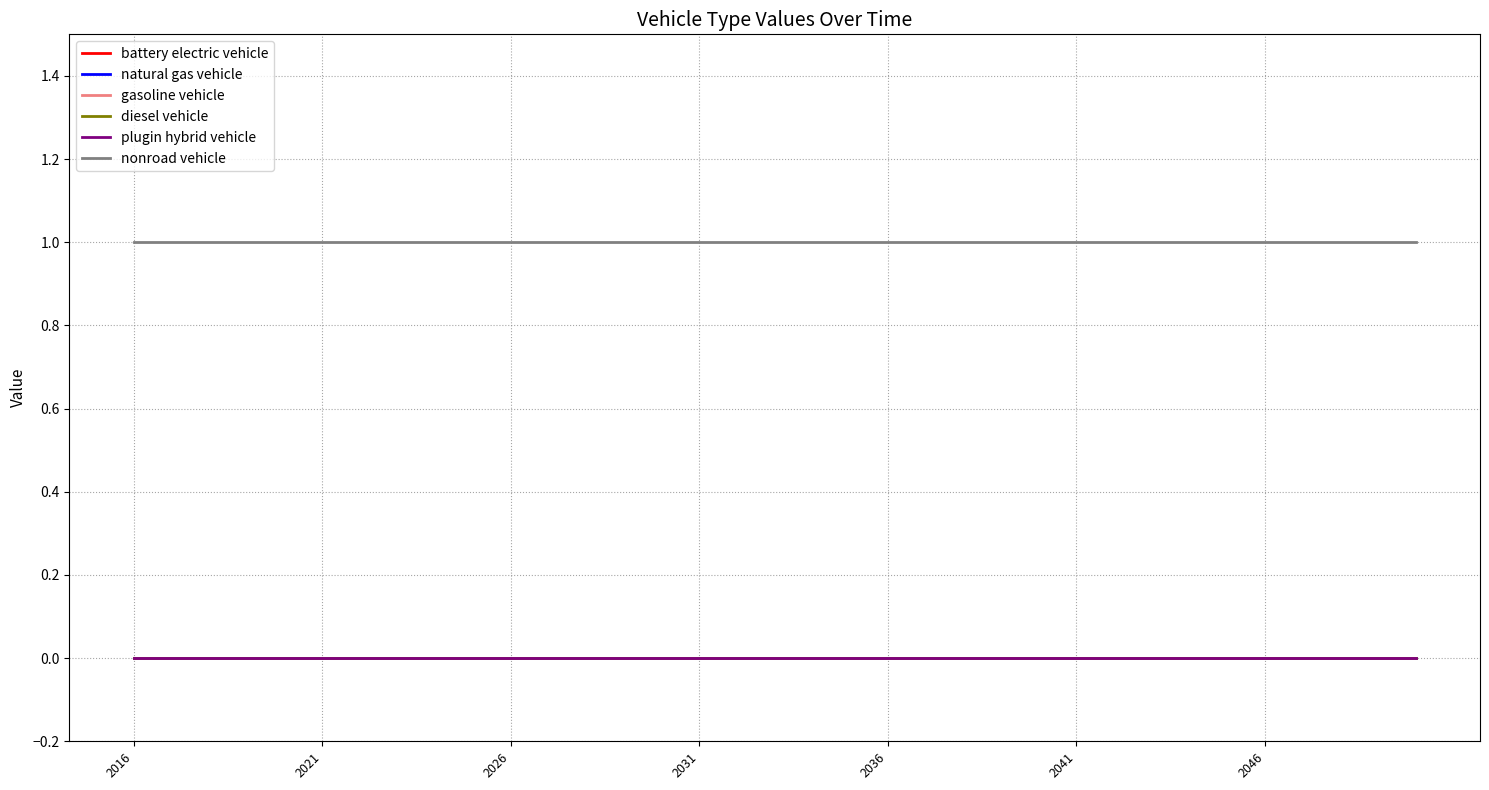

Does the chart display data point markers on the line(s)?

No